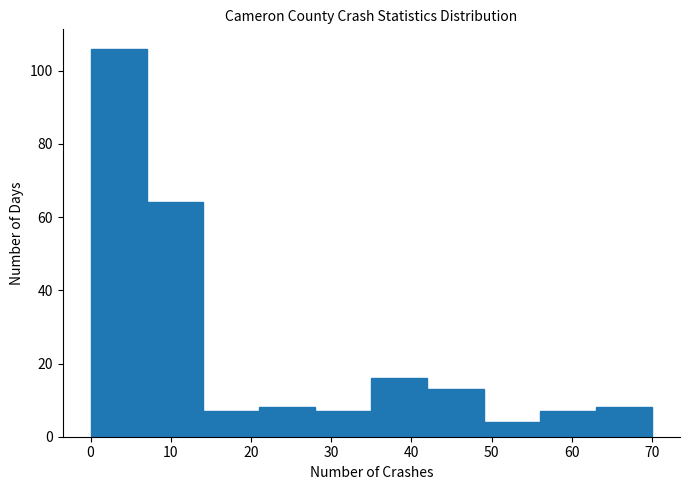

Reading left to right, list every bar in this chart as the range it spans on the x-axis followed by its height. The values are not printed on the chart, so give them approximately, as read against the axis.

0 to 7: 106
7 to 14: 64
14 to 21: 8
21 to 28: 8
28 to 35: 8
35 to 42: 16
42 to 49: 14
49 to 56: 4
56 to 63: 8
63 to 70: 8